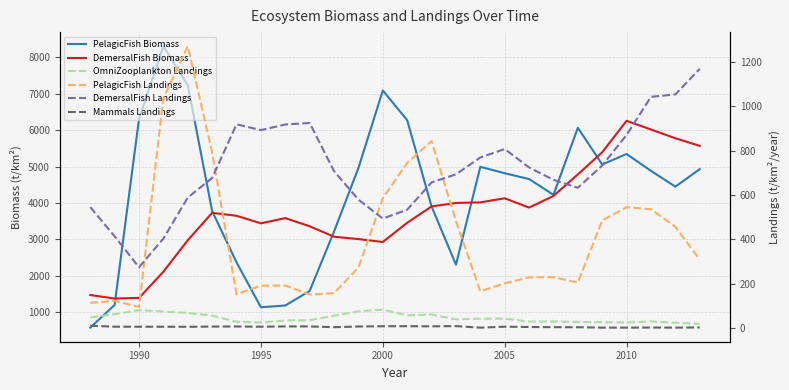

Rank the series by their maximum value, from lowest to highest.

Mammals Landings, OmniZooplankton Landings, DemersalFish Landings, PelagicFish Landings, DemersalFish Biomass, PelagicFish Biomass